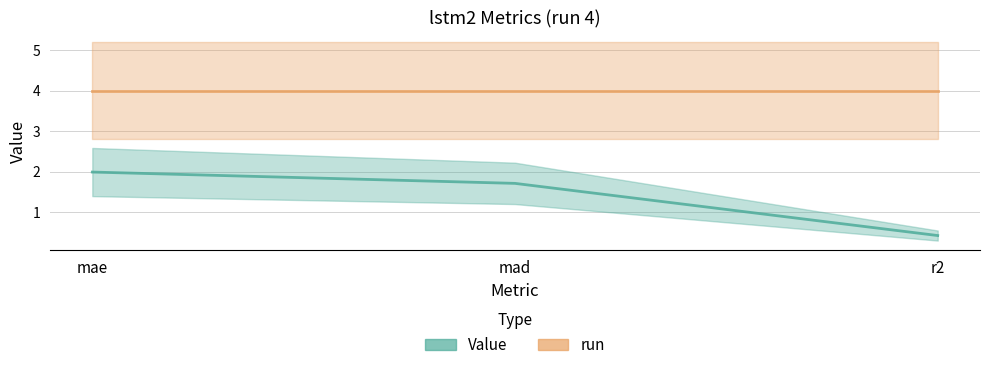

Where is the data nearest to the value 1?

r2